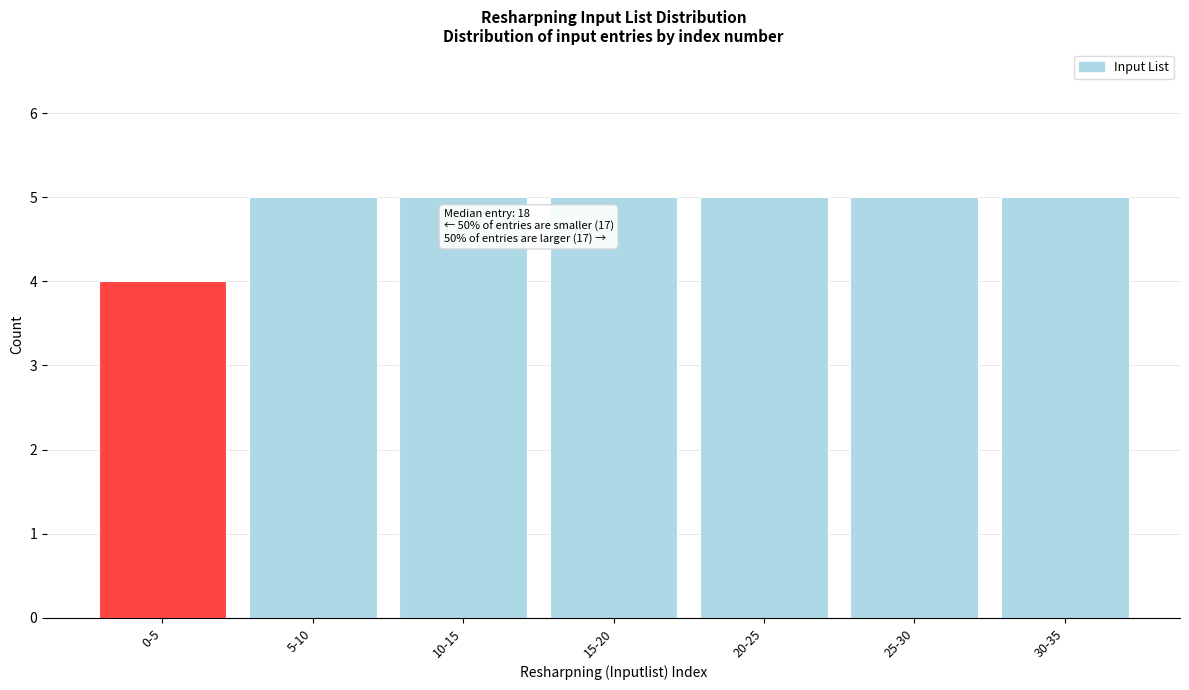

Reading left to right, what are all the values shown in this chart?

4	5	5	5	5	5	5